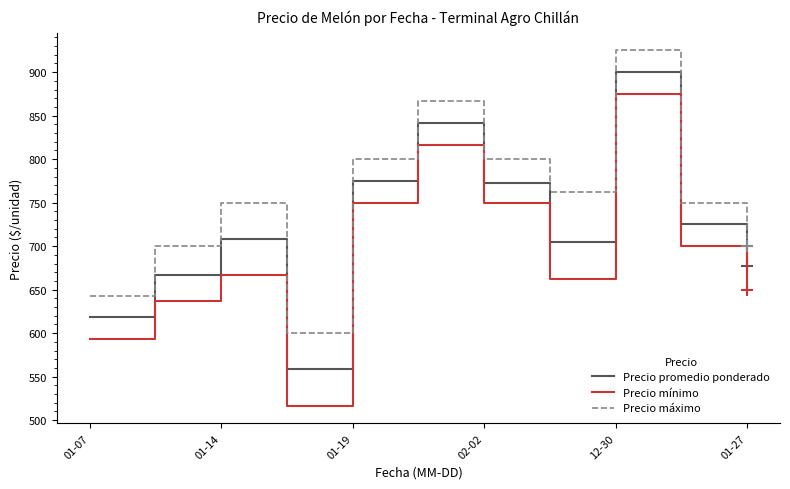

Which series has the largest total across all categories?

Precio máximo